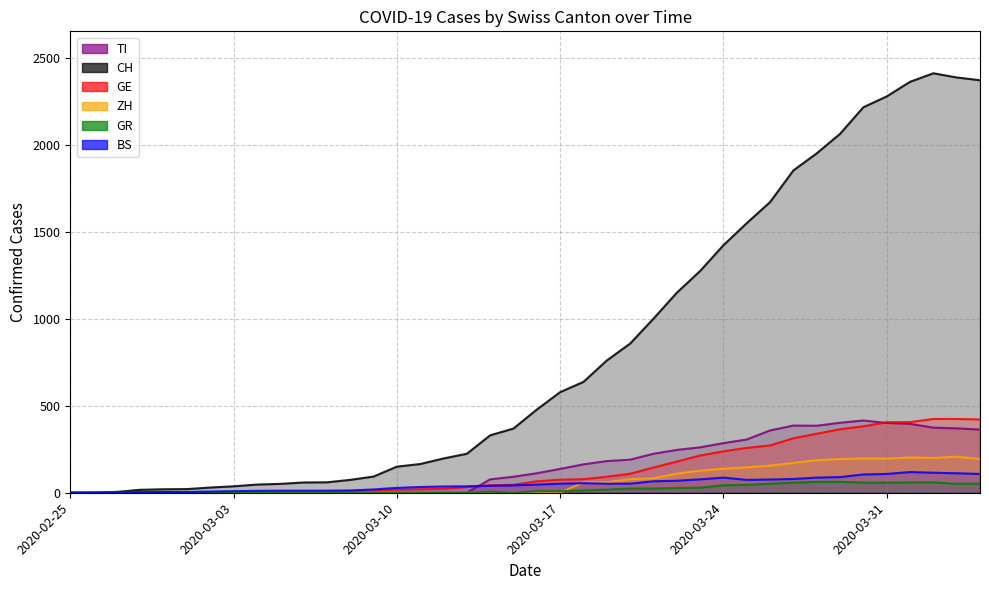

What is the value of the BS point at the 6th from the left?

4